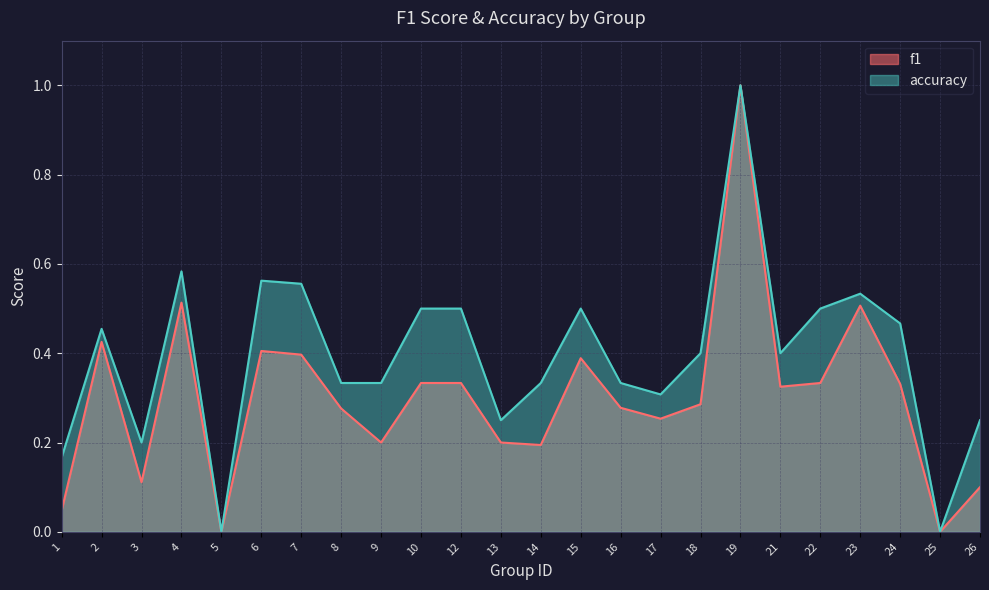

Where is the first local minimum for accuracy?

3